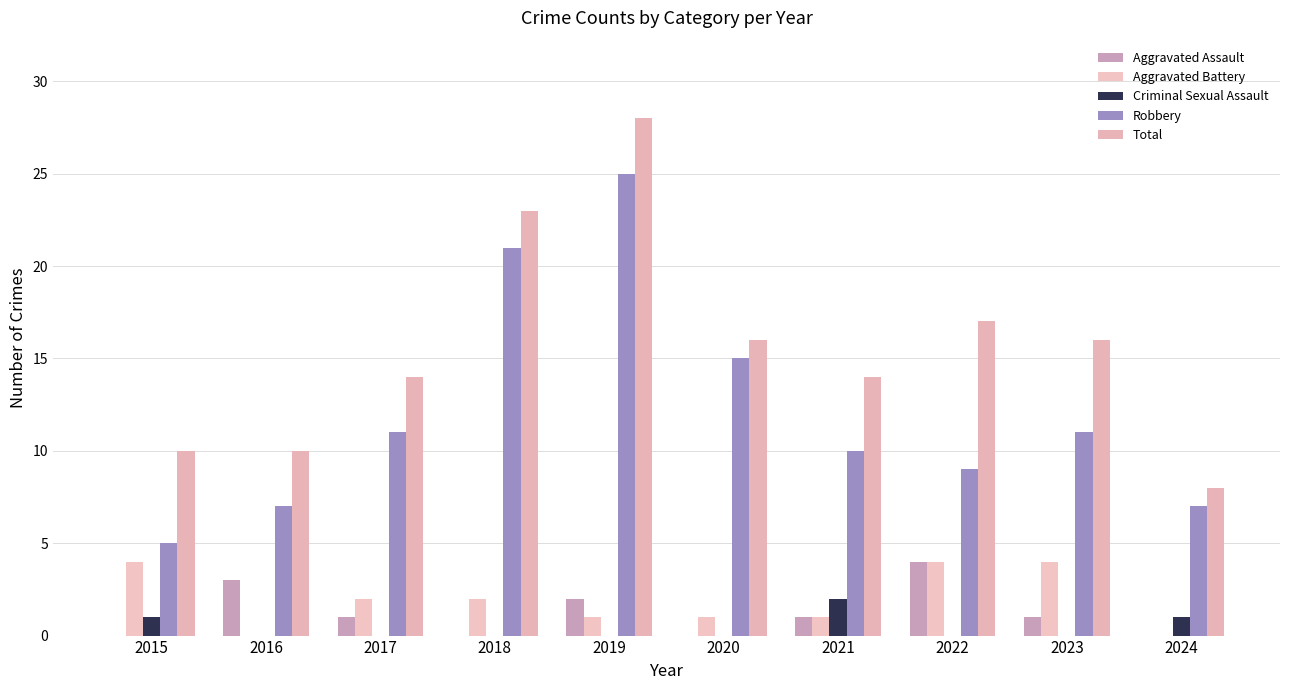

How many series are shown in this chart?

5